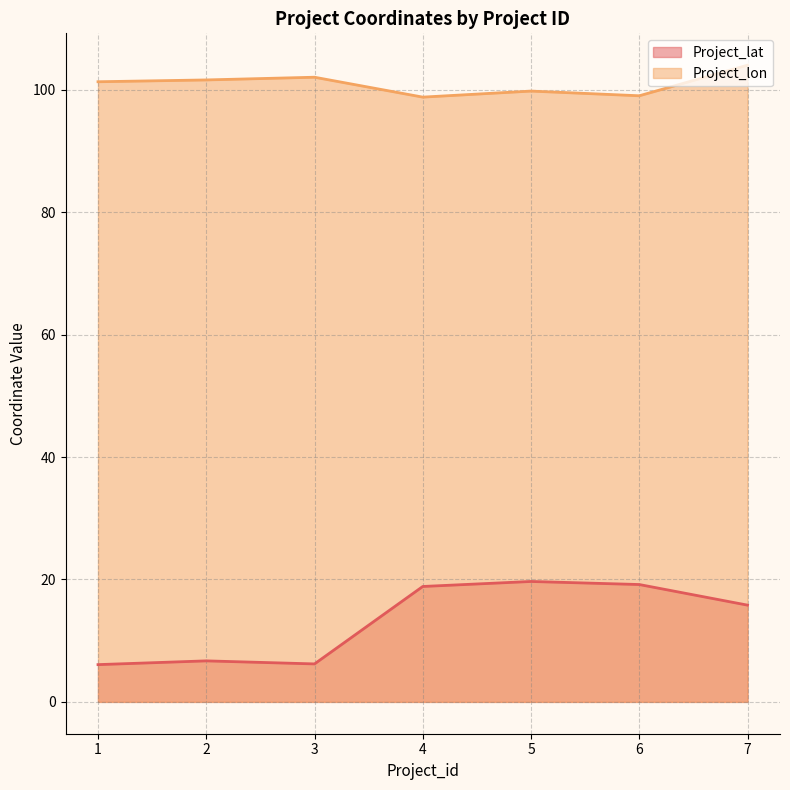

True or false: Project_lon and Project_lat cross at least once.

False